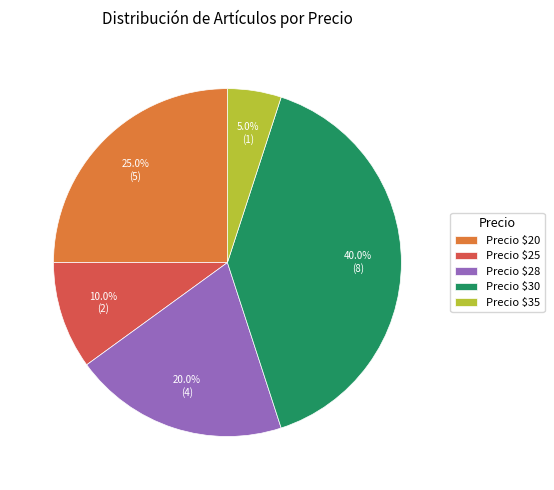

Rank the categories by value from lowest to highest.

Precio $35, Precio $25, Precio $28, Precio $20, Precio $30